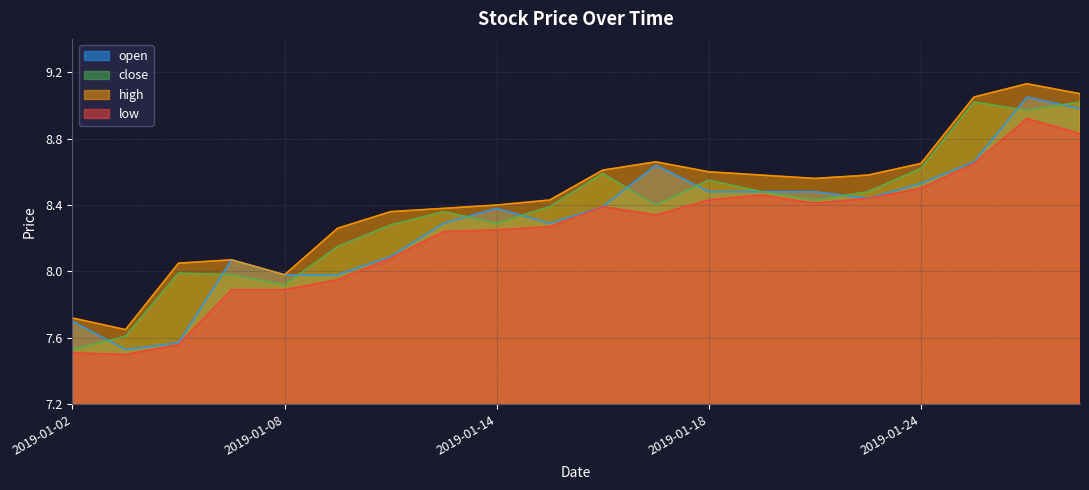

Rank the categories by close value from highest to lowest.

2019-01-25, 2019-01-29, 2019-01-28, 2019-01-24, 2019-01-16, 2019-01-18, 2019-01-21, 2019-01-23, 2019-01-22, 2019-01-17, 2019-01-15, 2019-01-11, 2019-01-14, 2019-01-10, 2019-01-09, 2019-01-04, 2019-01-07, 2019-01-08, 2019-01-03, 2019-01-02